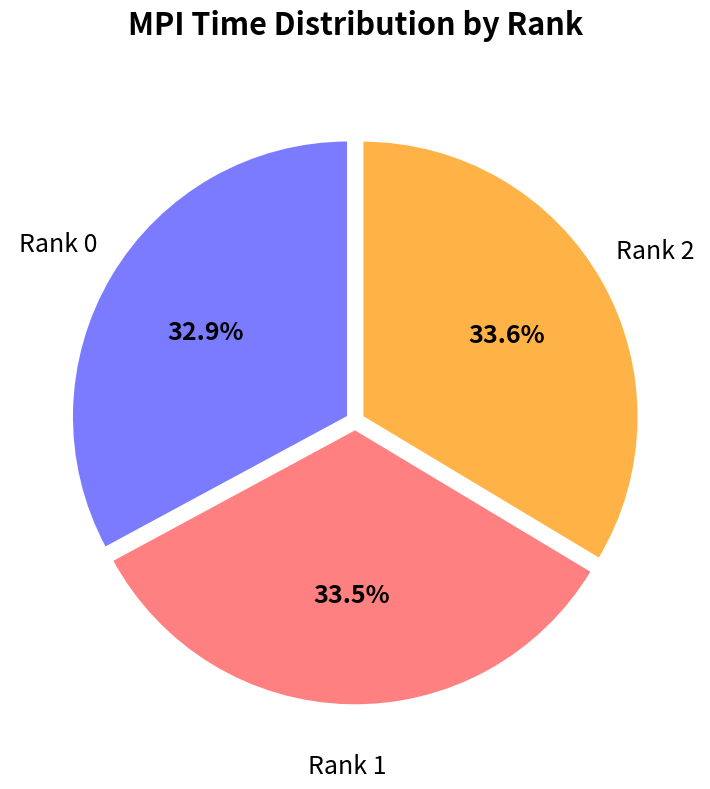

Is there any slice that represents more than half of the pie?

No